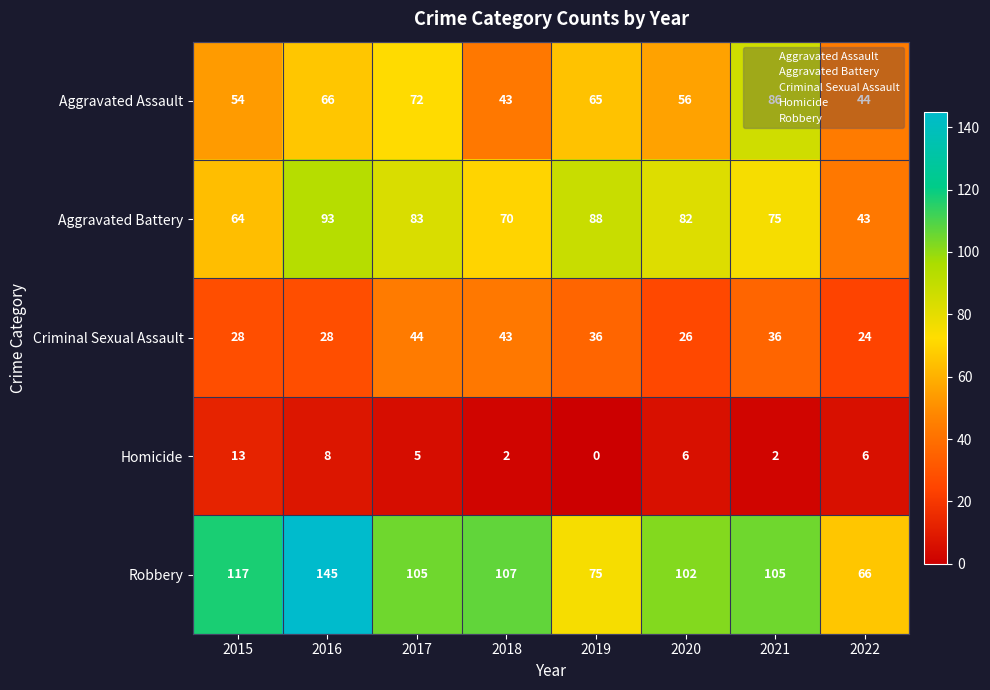

What is the difference between the highest and lowest values at 2018?

105